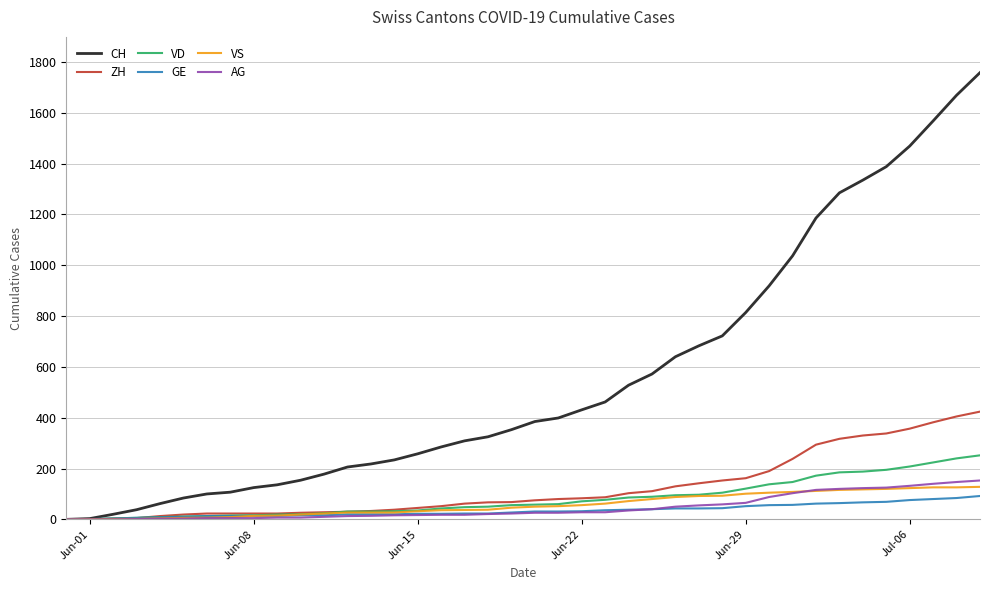

Which series has the largest range (max minus min)?

CH